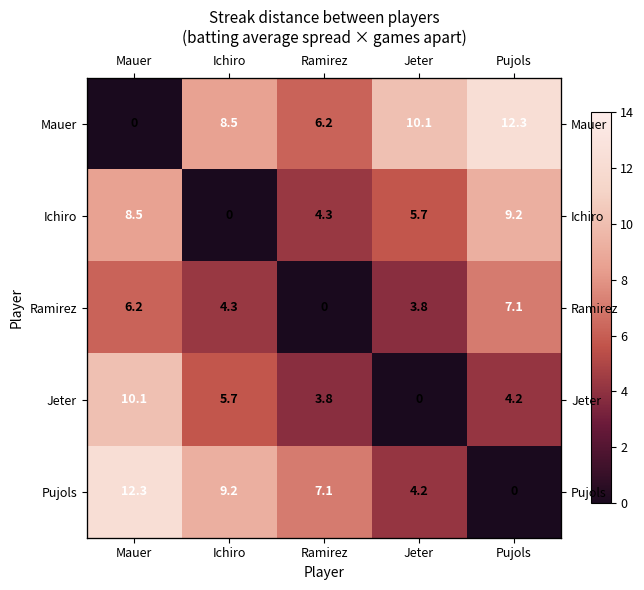

What is the difference between the Jeter values at Jeter and Ramirez?

3.8